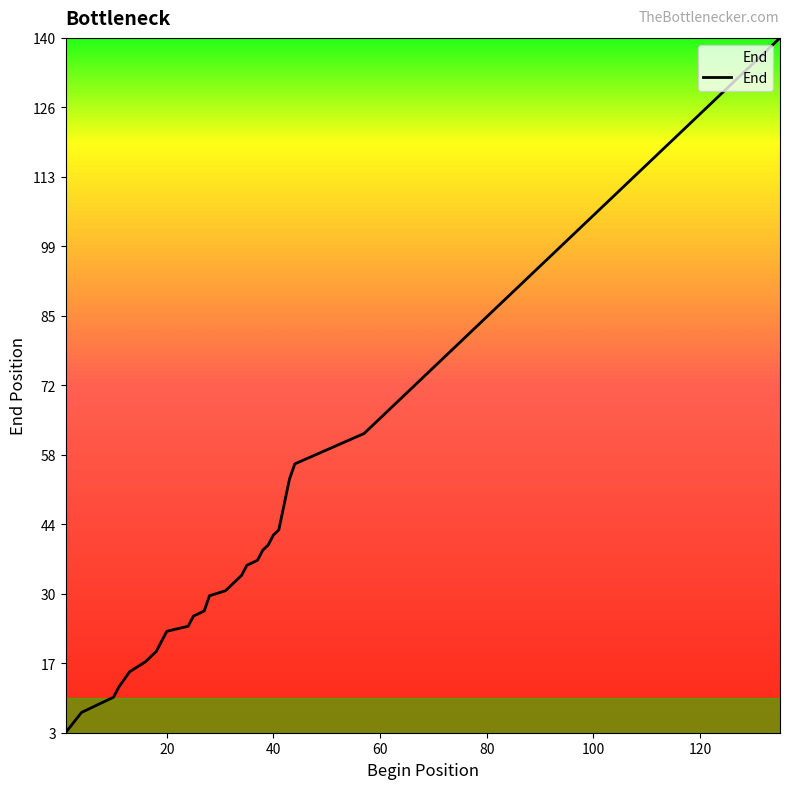

What is the minimum value shown in the chart?

3